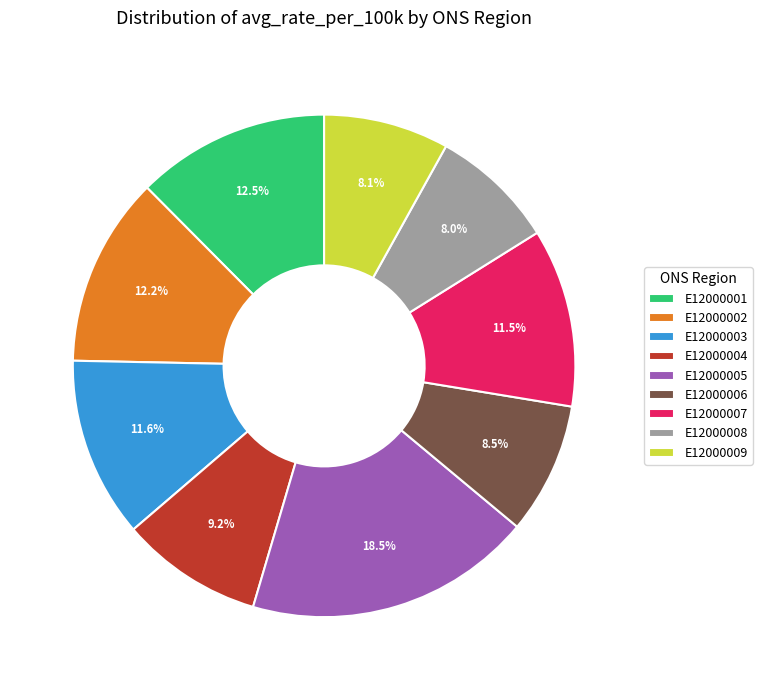

True or false: E12000009 accounts for 8% of the total.

True